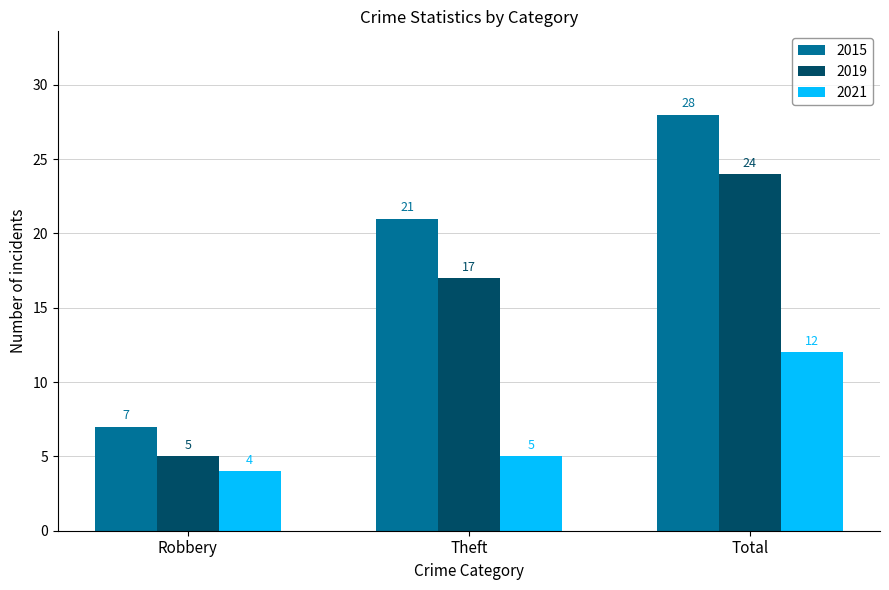

At how many categories does at least one series exceed 11?

2